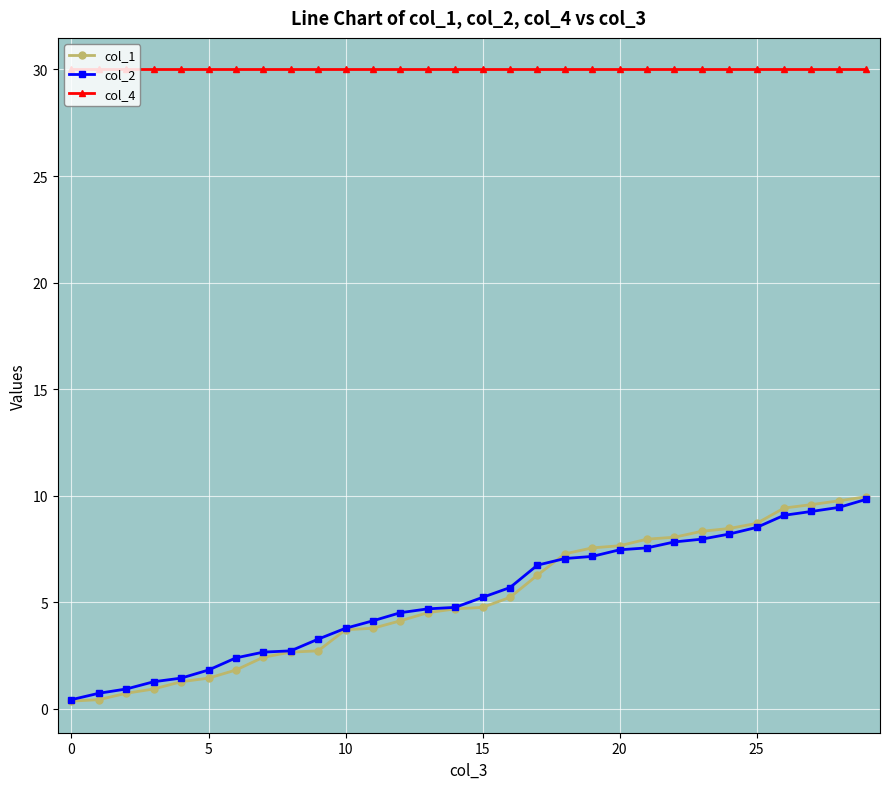

What is the difference between the maximum and minimum values in the col_1 series?

9.6